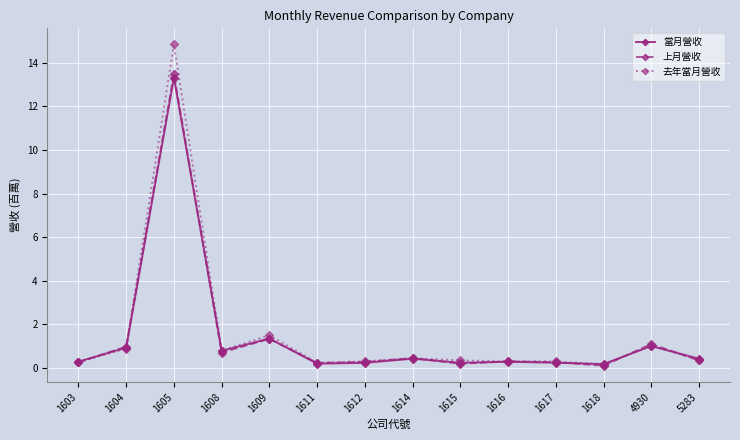

At which label does 當月營收 reach its peak?

1605